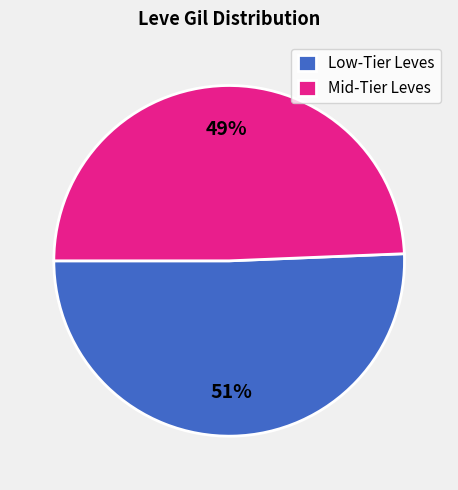

How many segments does this pie chart have?

2